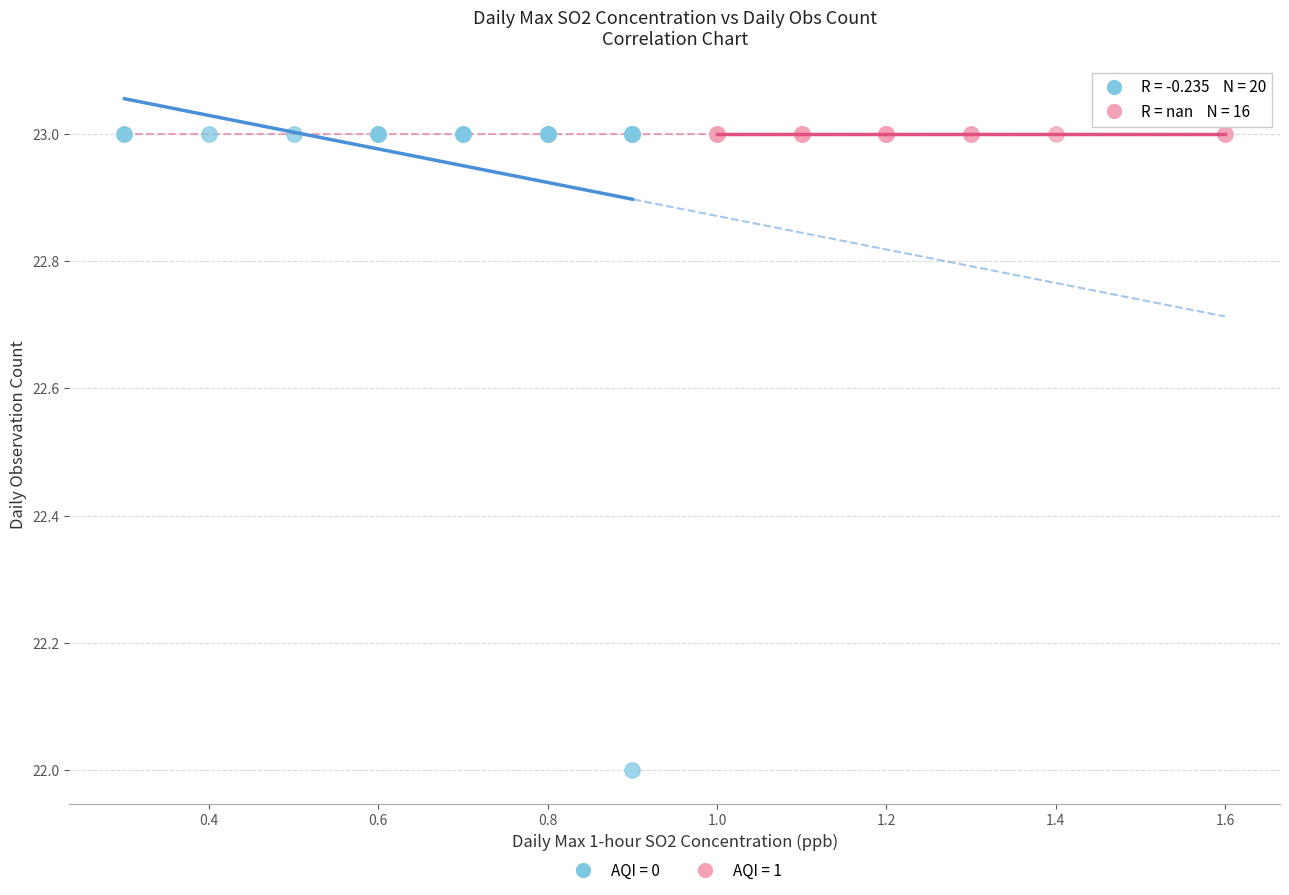

Which series contains the lowest Y value?

AQI = 0